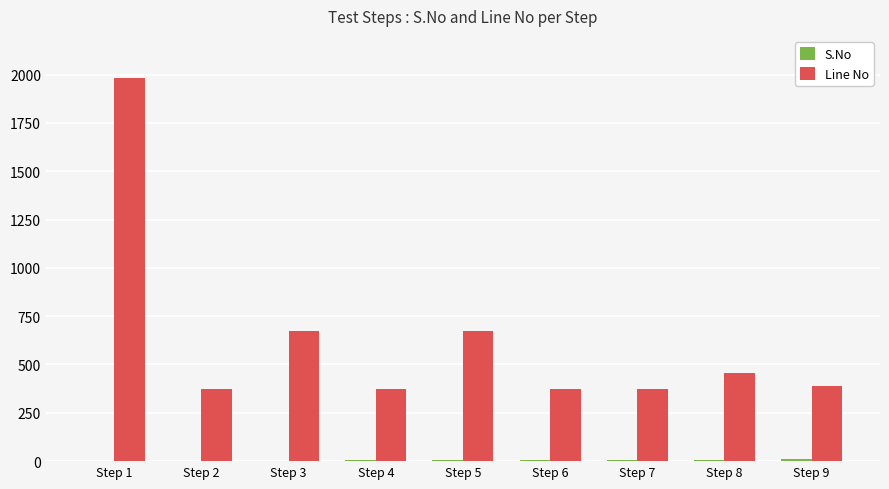

What is the greatest value displayed?

1983